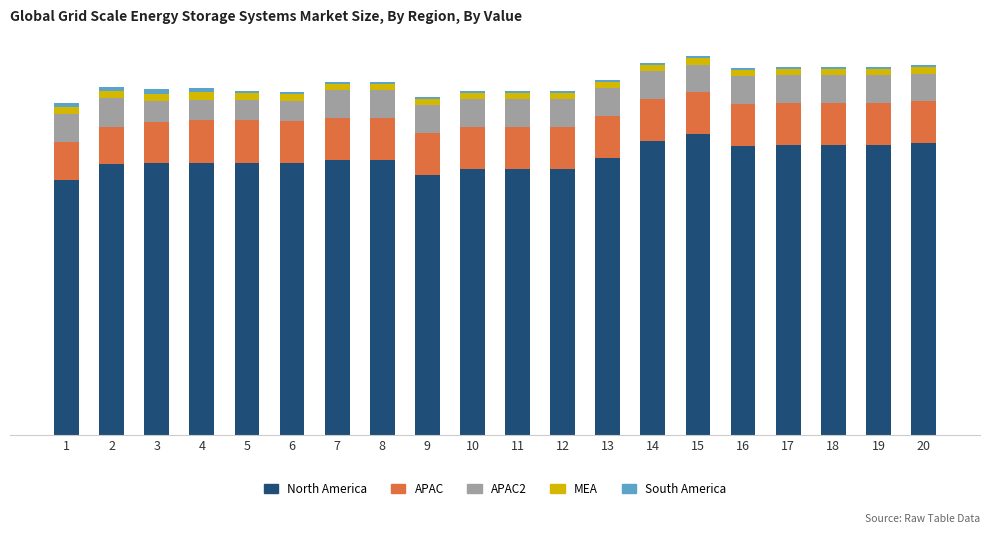

At which label does APAC2 first exceed 22?

1